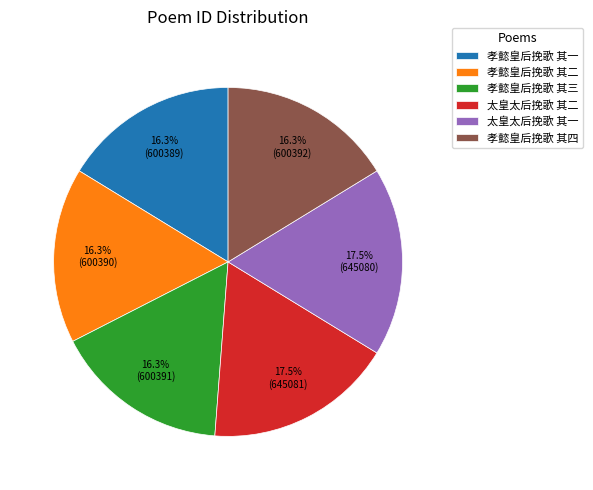

Is it true that 孝懿皇后挽歌 其三 is 16% of the pie?

True